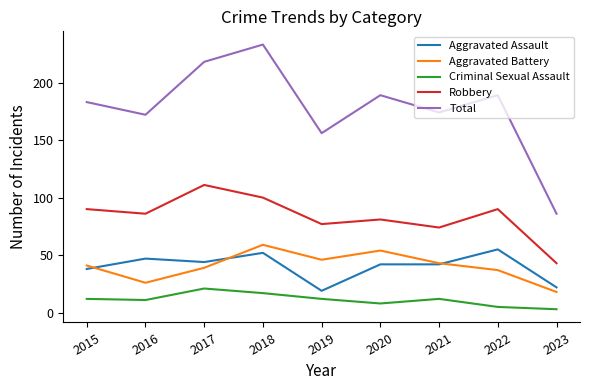

What are all the series names shown in the legend?

Aggravated Assault, Aggravated Battery, Criminal Sexual Assault, Robbery, Total